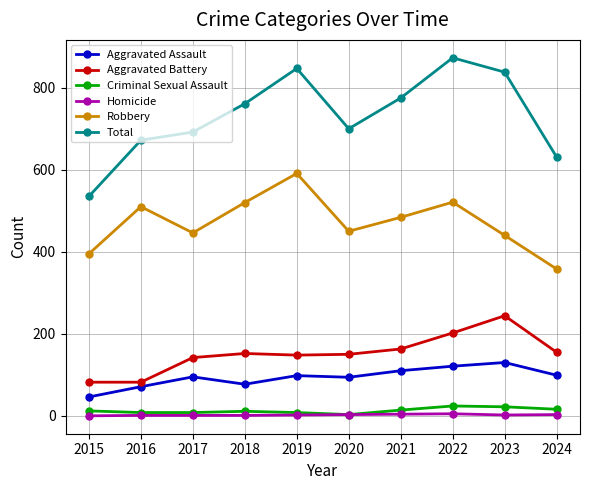

The Aggravated Assault series shows 71 at 2016. True or false?

True